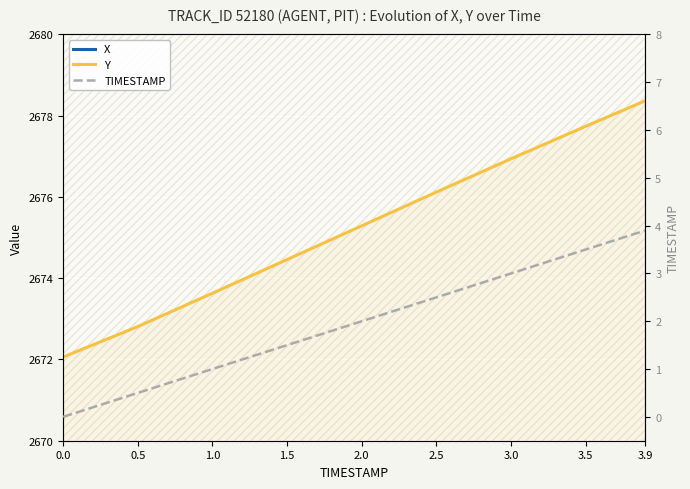

Reading left to right, transcribe all the data shown in this chart.

X: 0.0=4728.3	0.5=4731.4	1.0=4734.6	1.5=4737.9	2.0=4741.3	2.5=4744.6	3.0=4747.9	3.5=4751.3	3.9=4754.0
Y: 0.0=2672.1	0.5=2672.8	1.0=2673.6	1.5=2674.5	2.0=2675.3	2.5=2676.1	3.0=2676.9	3.5=2677.7	3.9=2678.4
TIMESTAMP: 0.0=0.0	0.5=0.5	1.0=1.0	1.5=1.5	2.0=2.0	2.5=2.5	3.0=3.0	3.5=3.5	3.9=3.9